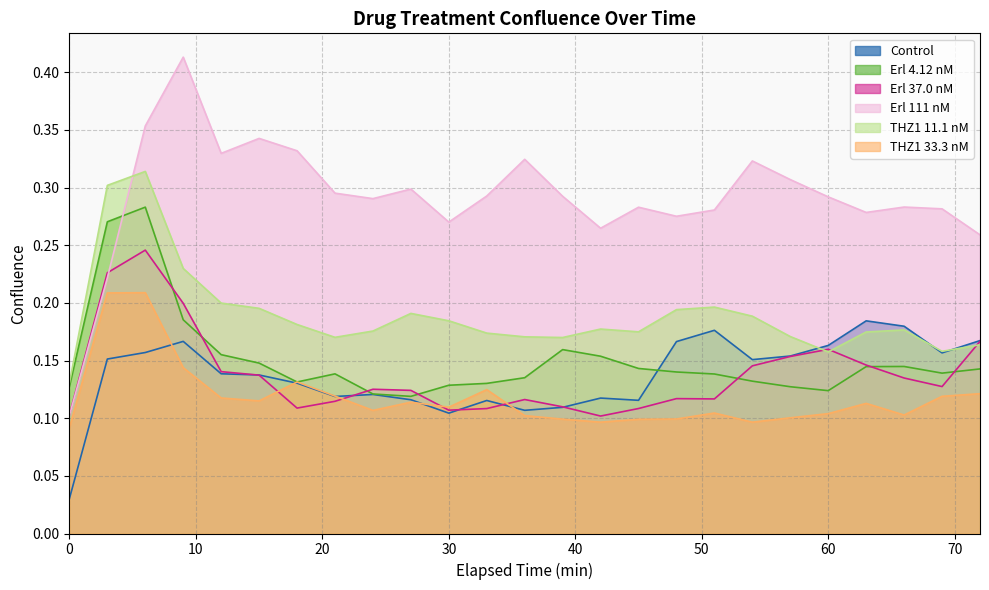

Which series has the largest range (max minus min)?

Erl 111 nM